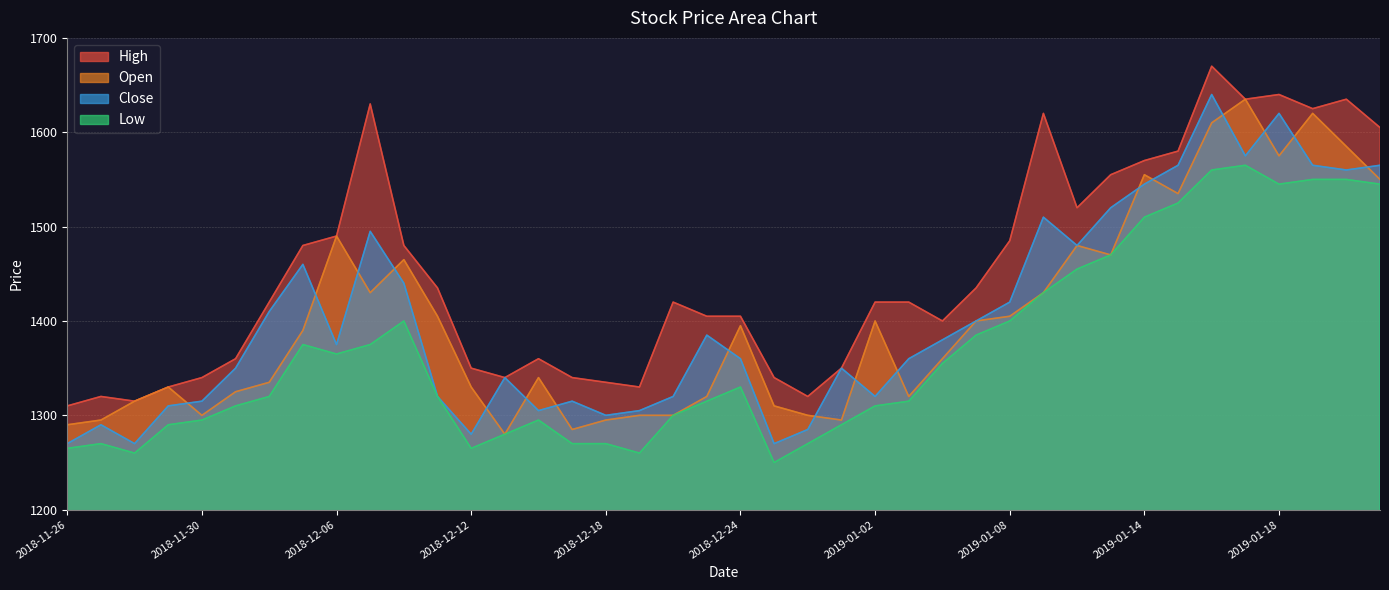

Where is the first local maximum for High?

2018-11-27